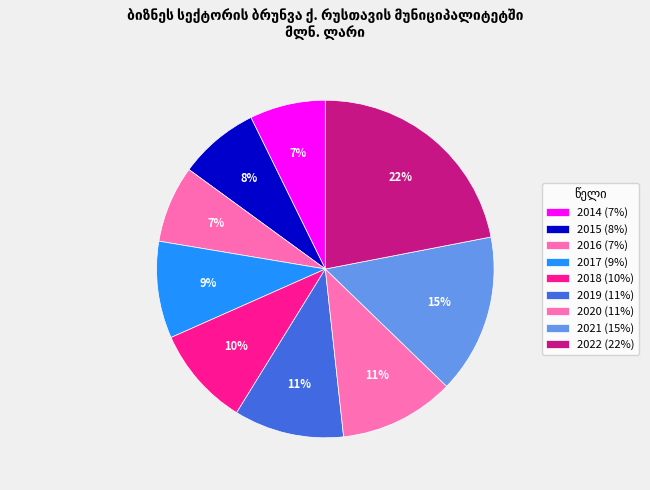

Rank the categories by value from lowest to highest.

2014, 2016, 2015, 2017, 2018, 2019, 2020, 2021, 2022